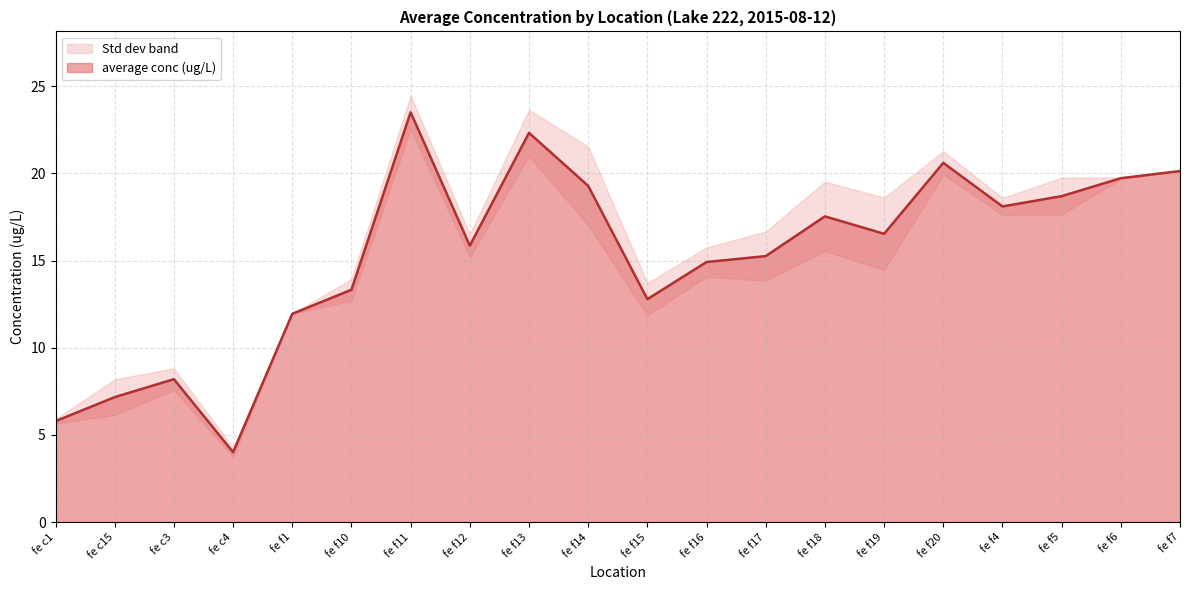

What is the change in value from fe f1 to fe f14?

+7.3